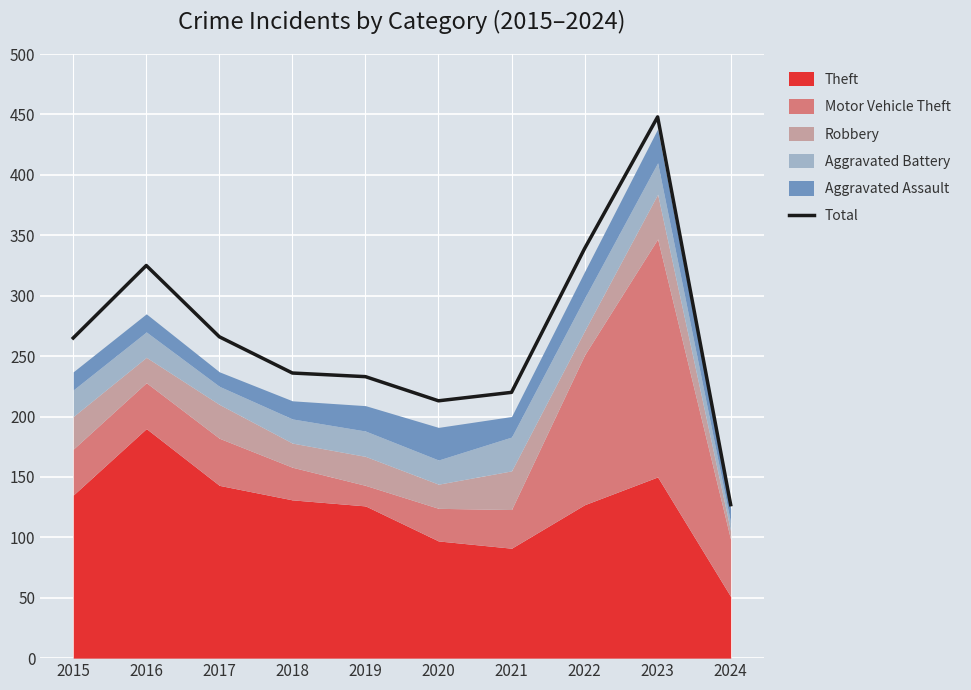

List the labels in order of value, smallest first.

2024, 2020, 2021, 2019, 2018, 2015, 2017, 2016, 2022, 2023